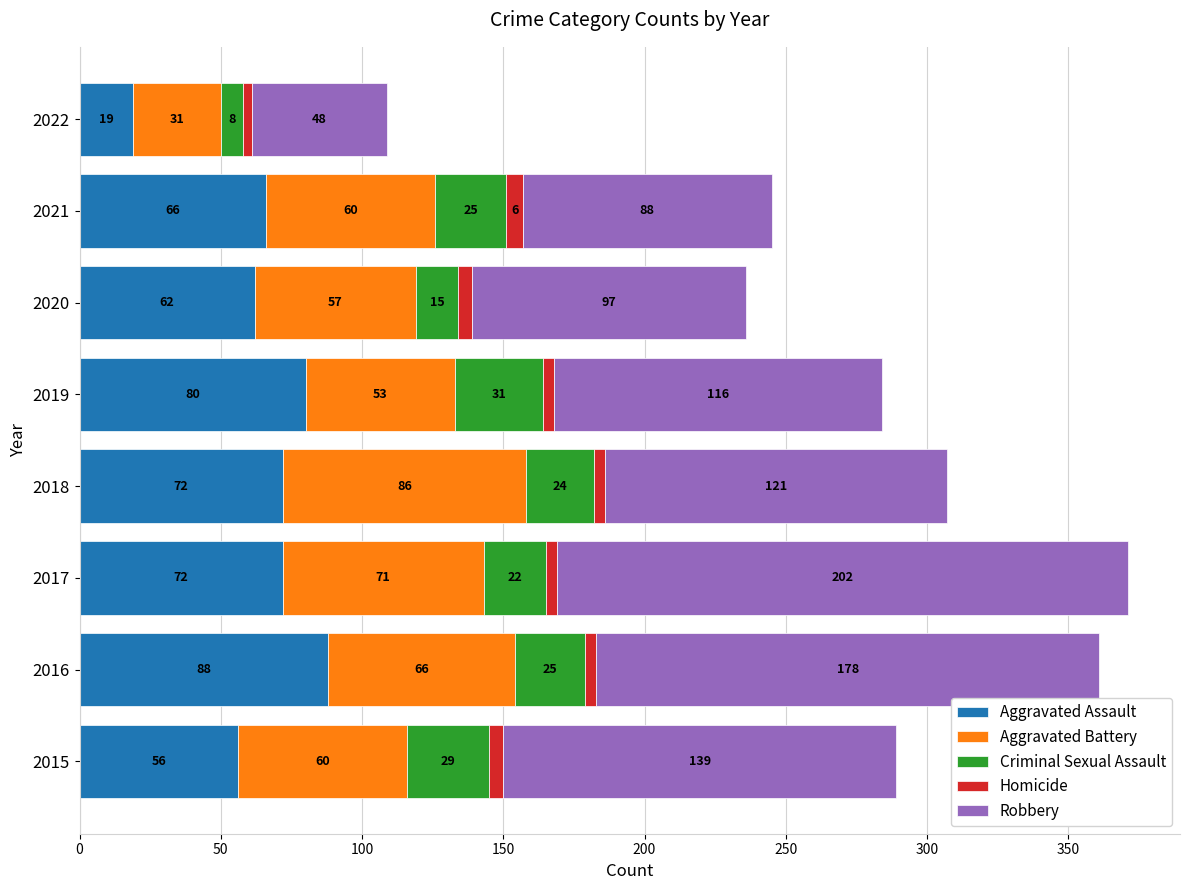

Which category has the highest value in the Aggravated Assault series?

2016